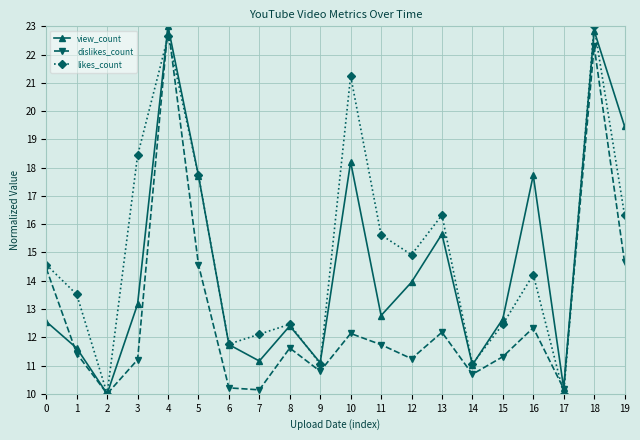

Rank the series by their average value, from lowest to highest.

dislikes_count, view_count, likes_count